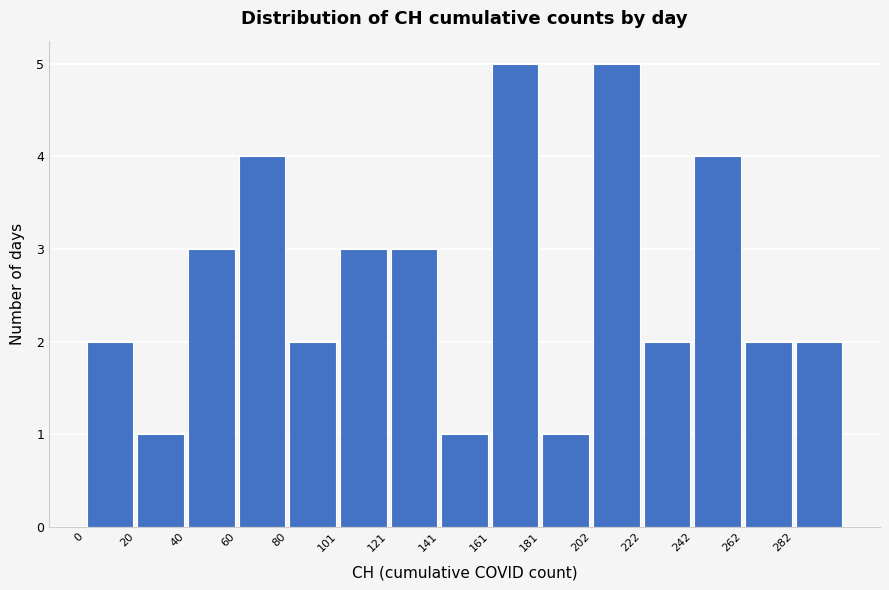

Reading left to right, list every bar in this chart as the range it spans on the x-axis followed by its height. Neither the bar edges nor the heights are printed on the chart, so give them approximately, as read against the axes.

0 to 20: 2
20 to 40: 1
40 to 60: 3
60 to 80: 4
80 to 100: 2
100 to 120: 3
120 to 140: 3
140 to 160: 1
160 to 180: 5
180 to 200: 1
200 to 220: 5
220 to 240: 2
240 to 265: 4
265 to 285: 2
285 to 305: 2